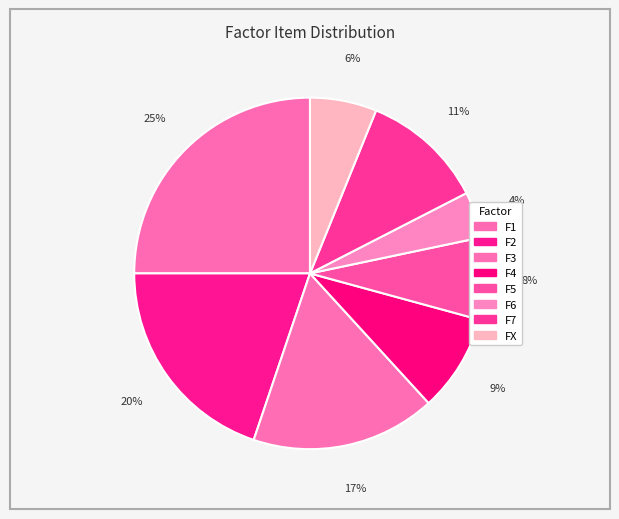

True or false: F2 accounts for 20% of the total.

True